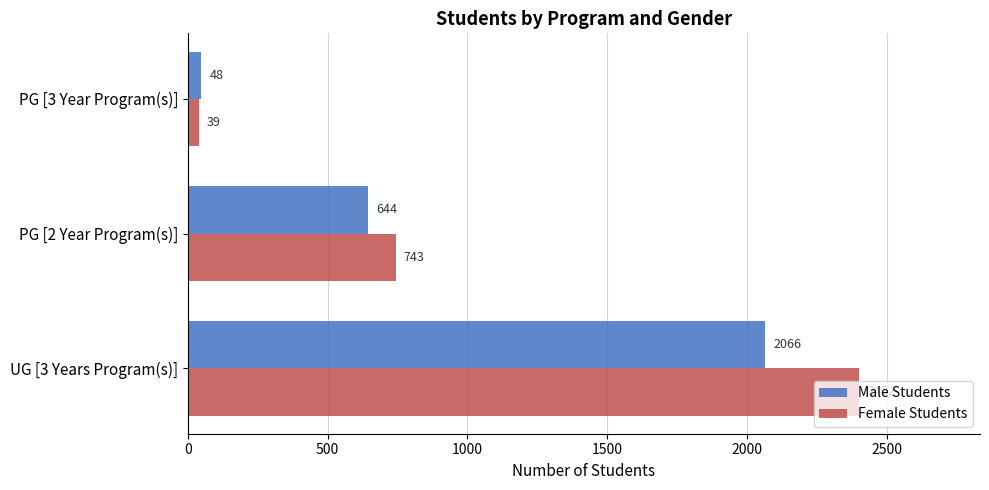

What is the average value of the Male Students series?

919